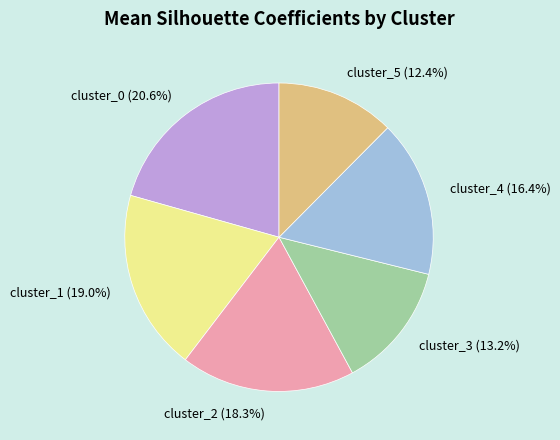

Which slice is the smallest?

cluster_5